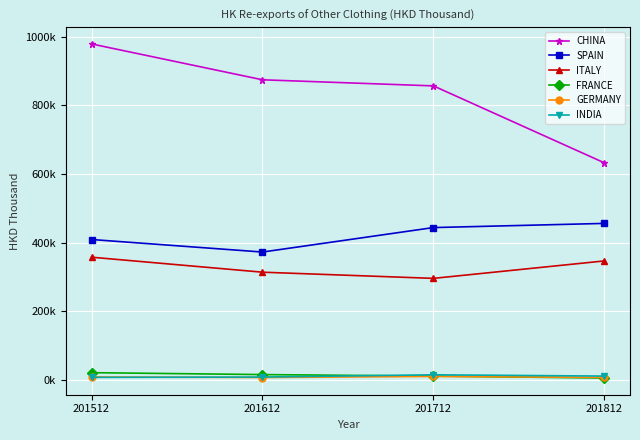

List the labels in order of SPAIN value, smallest first.

201612, 201512, 201712, 201812